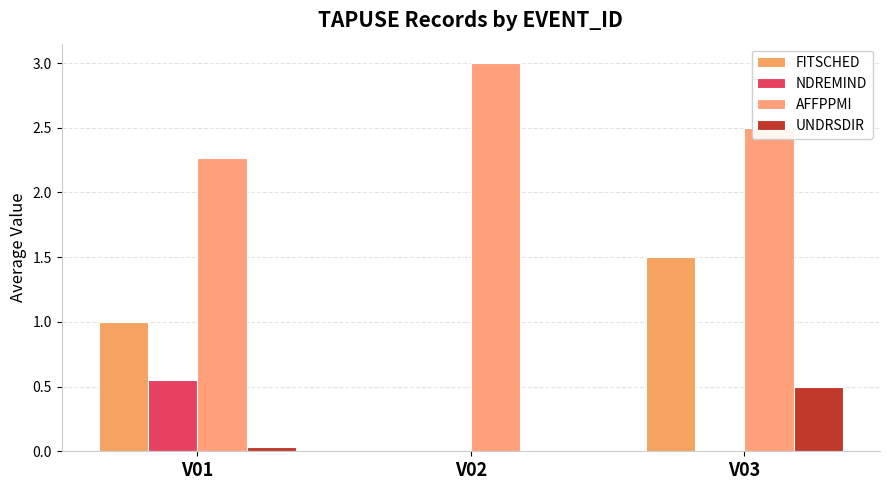

How many groups of bars are there?

3